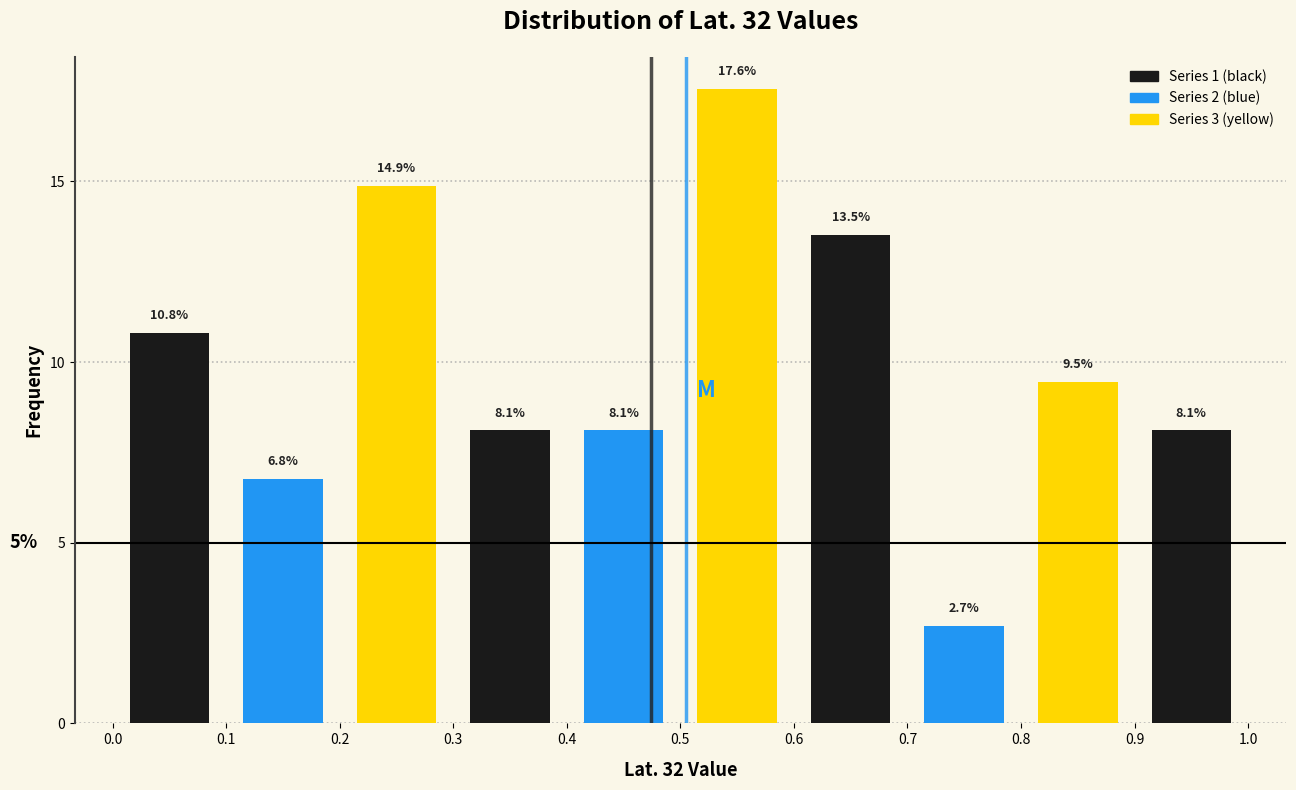

Which range on the x-axis has the tallest bar?

0.5 to 0.6